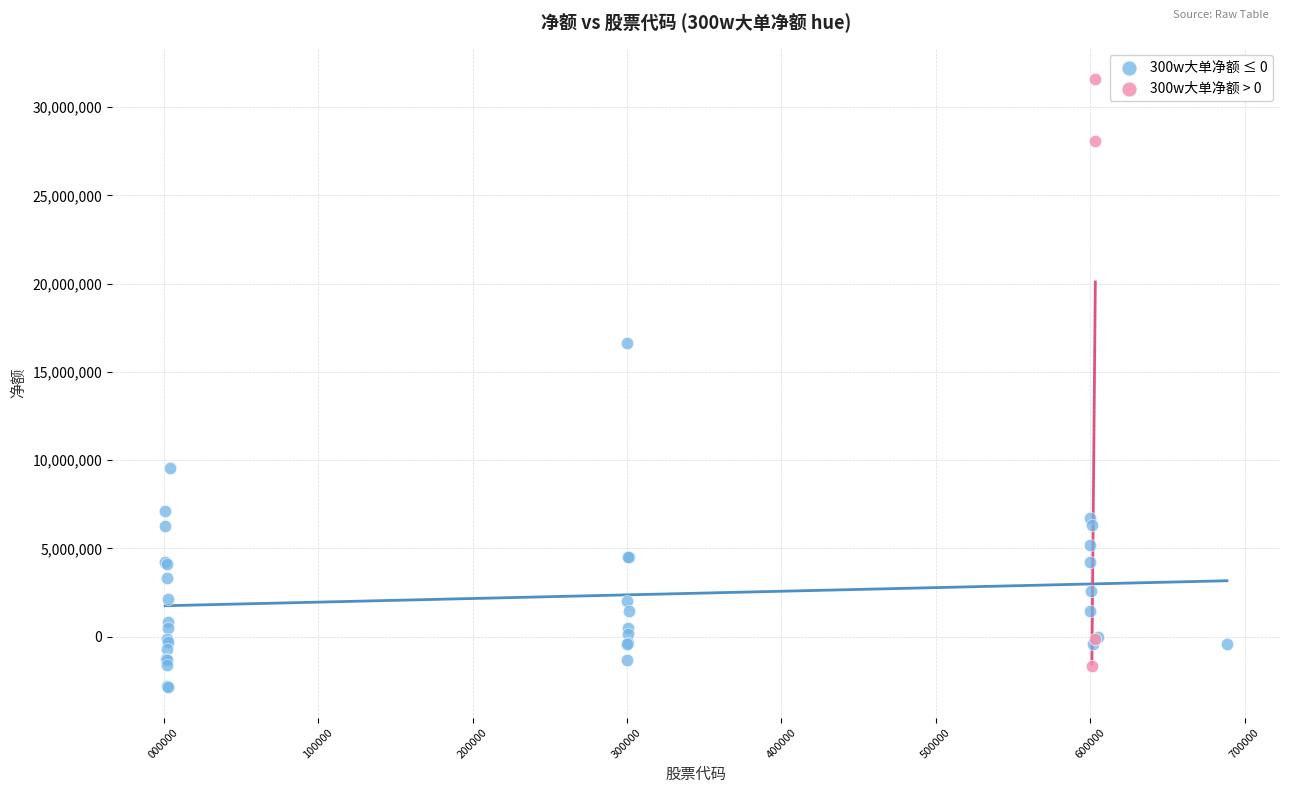

Which series has the widest spread of Y values?

300w大单净额 > 0